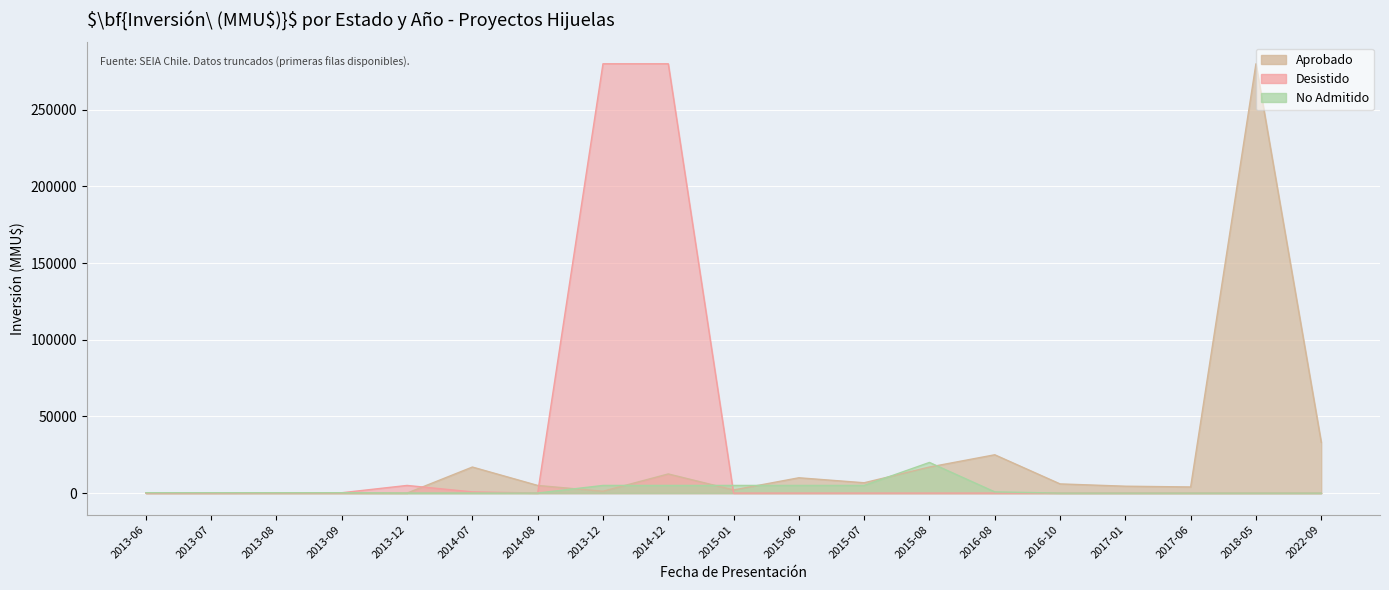

Count the number of categories in the chart.

19